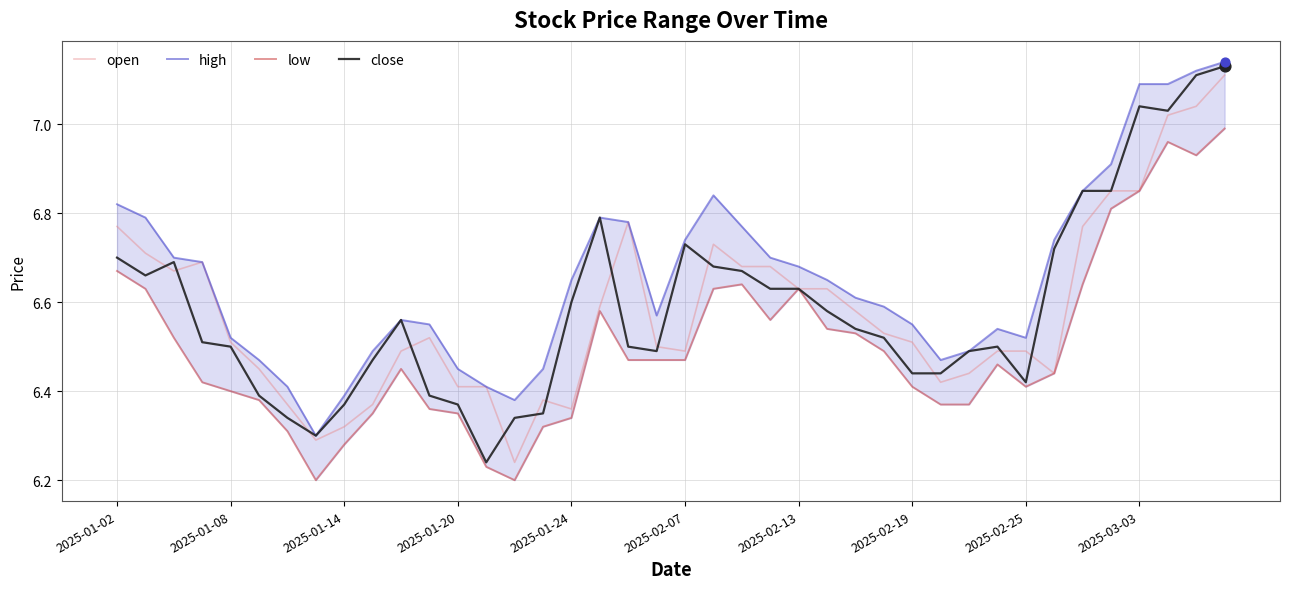

Which series has the widest spread of Y values?

close